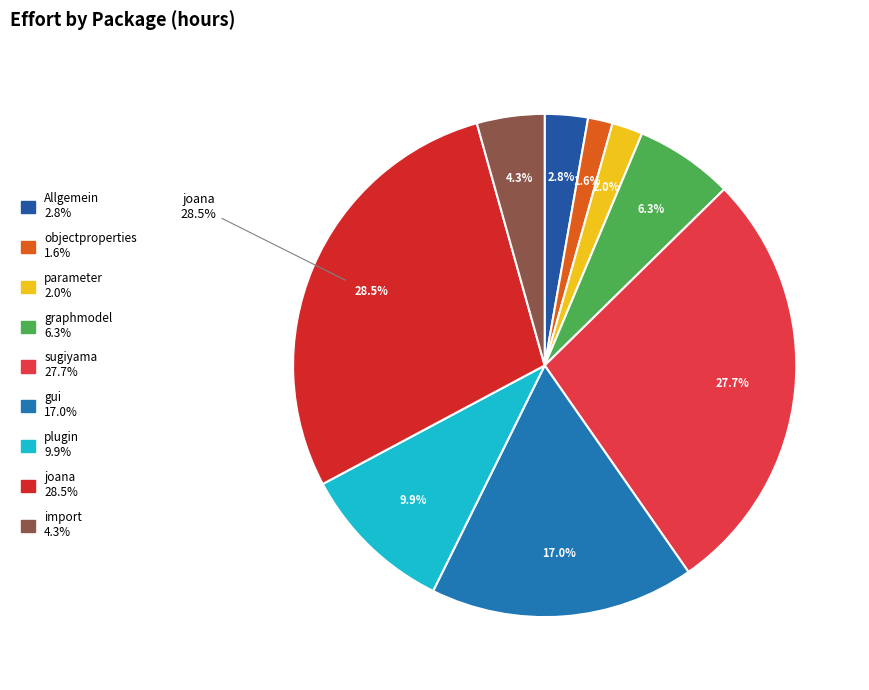

Count the number of slices in the pie.

9